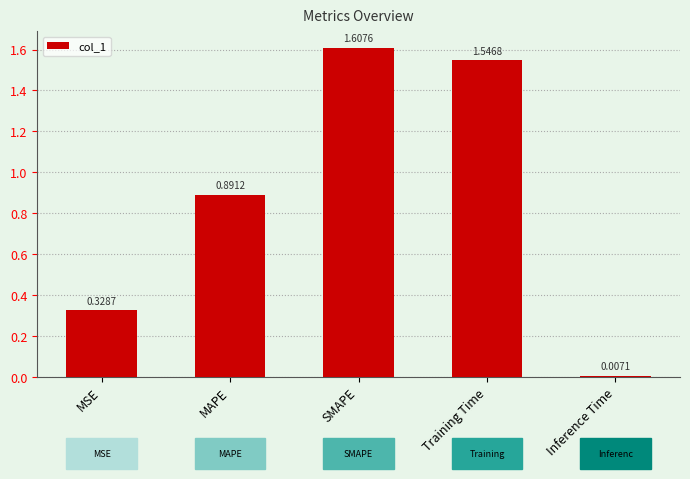

Are the bars grouped side by side (vs. stacked)?

No